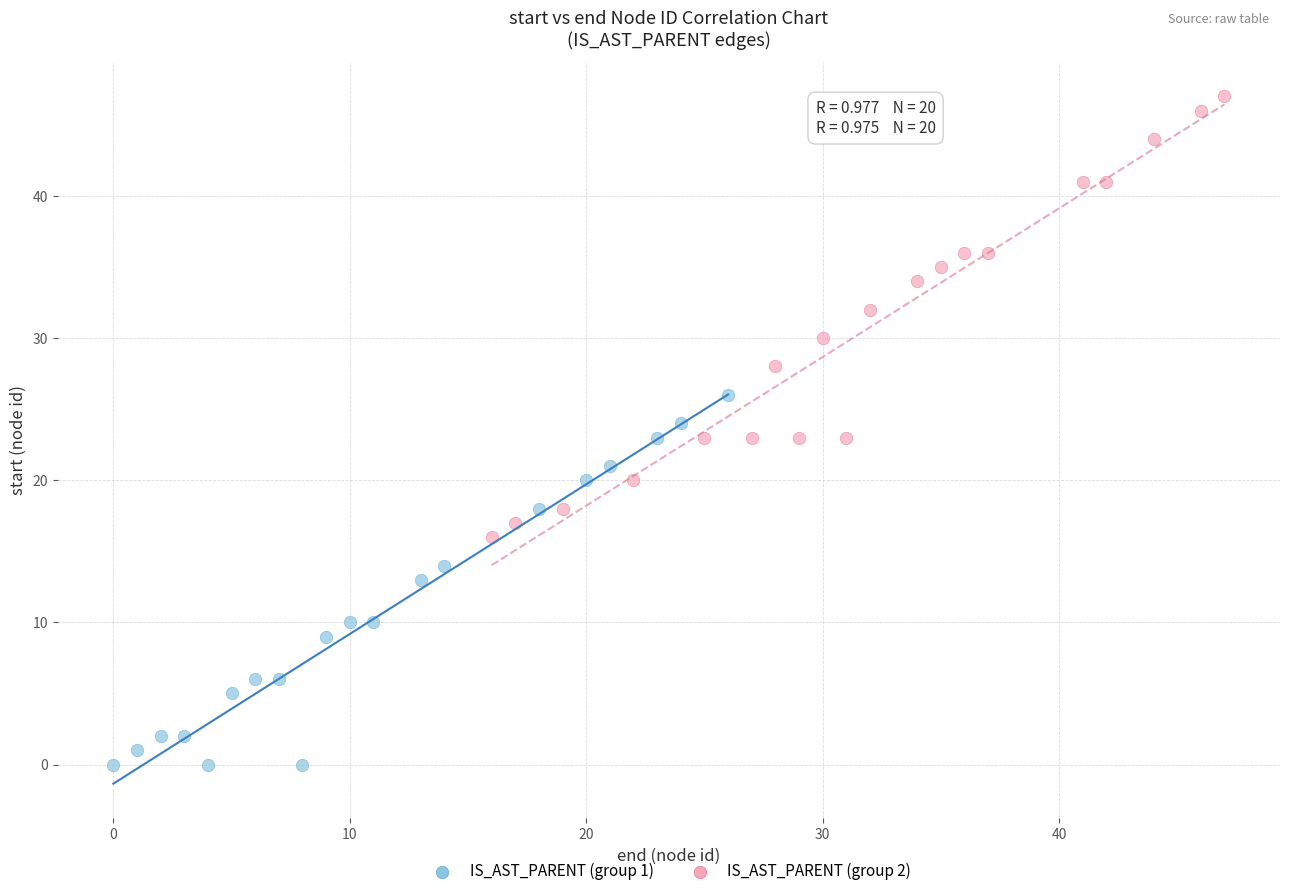

What are all the series names shown in the legend?

IS_AST_PARENT (group 1), IS_AST_PARENT (group 2)